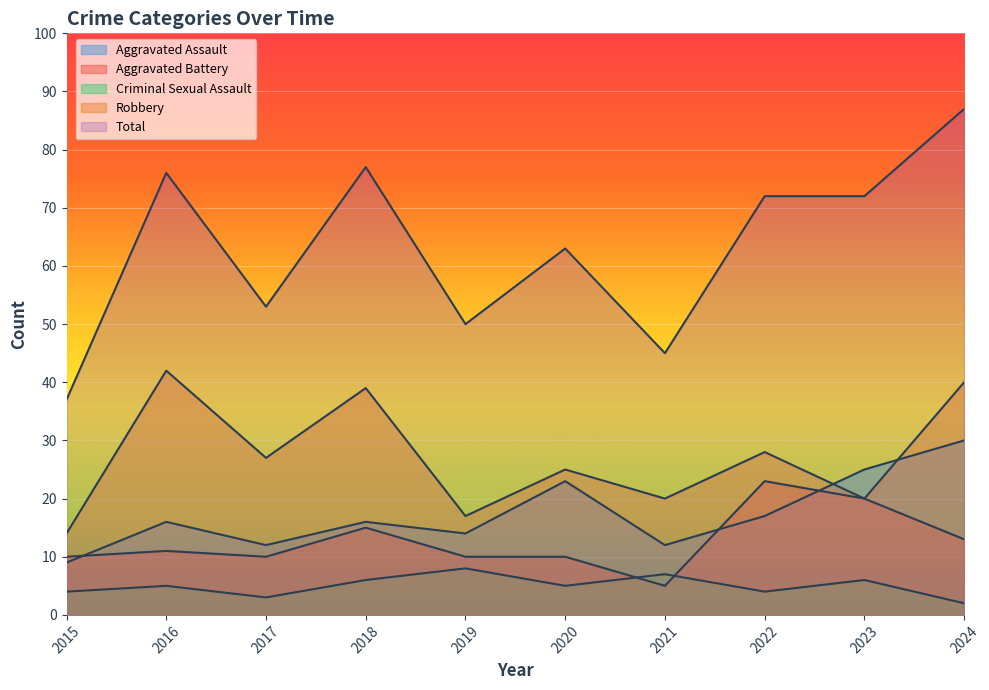

Reading left to right, extract all data points from this chart.

Aggravated Assault: 9	16	12	16	14	23	12	17	25	30
Aggravated Battery: 10	11	10	15	10	10	5	23	20	13
Criminal Sexual Assault: 4	5	3	6	8	5	7	4	6	2
Robbery: 14	42	27	39	17	25	20	28	20	40
Total: 37	76	53	77	50	63	45	72	72	87